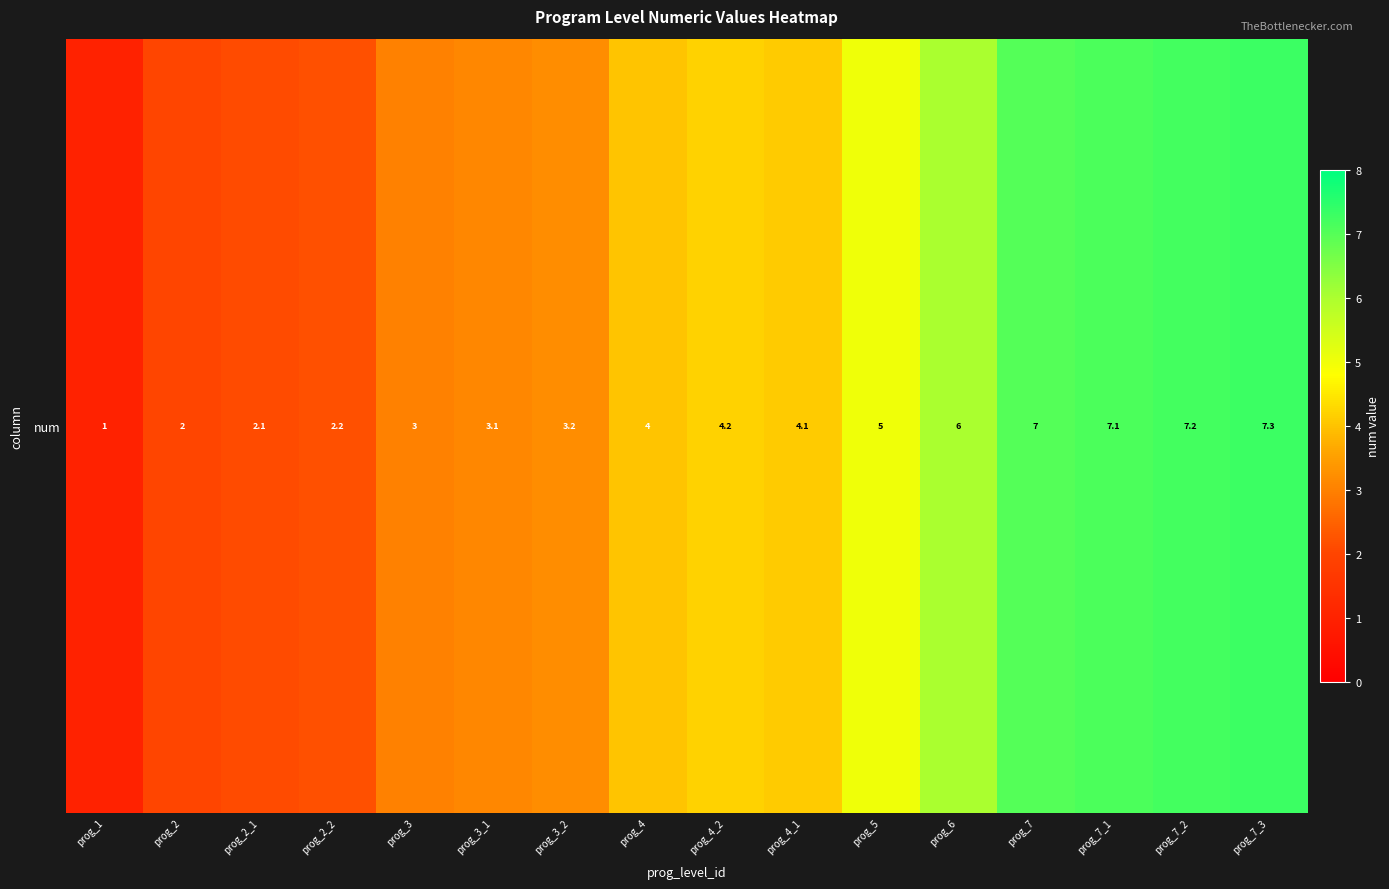

Rank the categories by value from lowest to highest.

prog_1, prog_2, prog_2_1, prog_2_2, prog_3, prog_3_1, prog_3_2, prog_4, prog_4_1, prog_4_2, prog_5, prog_6, prog_7, prog_7_1, prog_7_2, prog_7_3